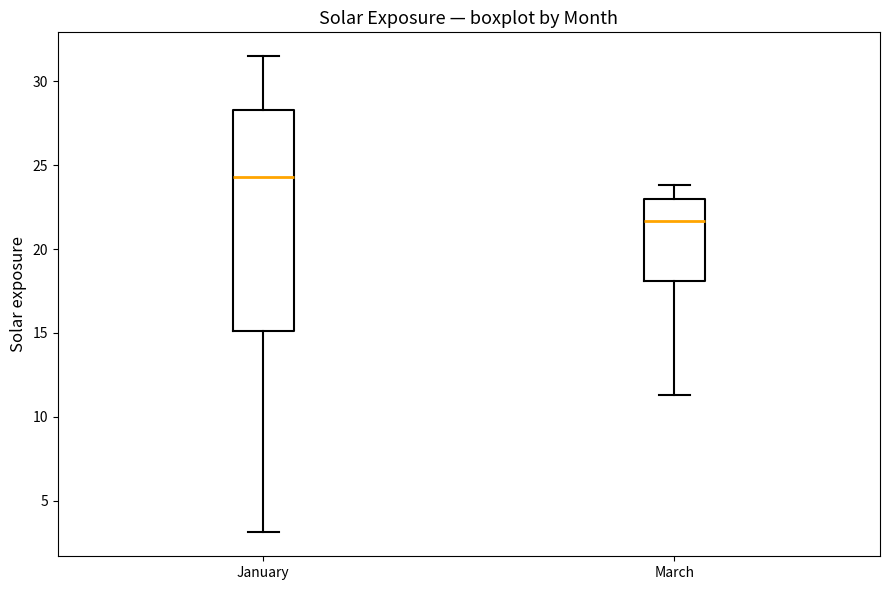

Which box is the tallest, from its lower edge to its upper edge?

January